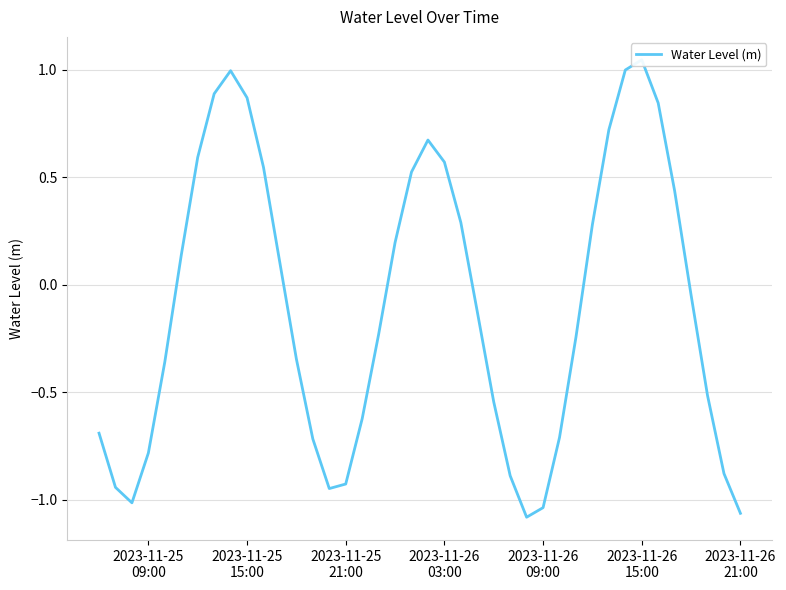

Reading right to left, transcribe all the data shown in this chart.

-1.1	-0.9	-0.5	-0.0	0.4	0.8	1.0	1.0	0.7	0.3	-0.2	-0.7	-1.0	-1.1	-0.9	-0.5	-0.1	0.3	0.6	0.7	0.5	0.2	-0.2	-0.6	-0.9	-0.9	-0.7	-0.3	0.1	0.5	0.9	1.0	0.9	0.6	0.1	-0.4	-0.8	-1.0	-0.9	-0.7